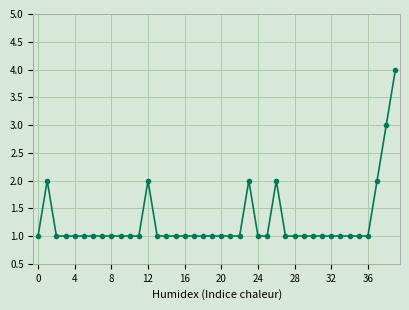

Reading right to left, list all the values displayed in this chart.

4	3	2	1	1	1	1	1	1	1	1	1	1	2	1	1	2	1	1	1	1	1	1	1	1	1	1	2	1	1	1	1	1	1	1	1	1	1	2	1